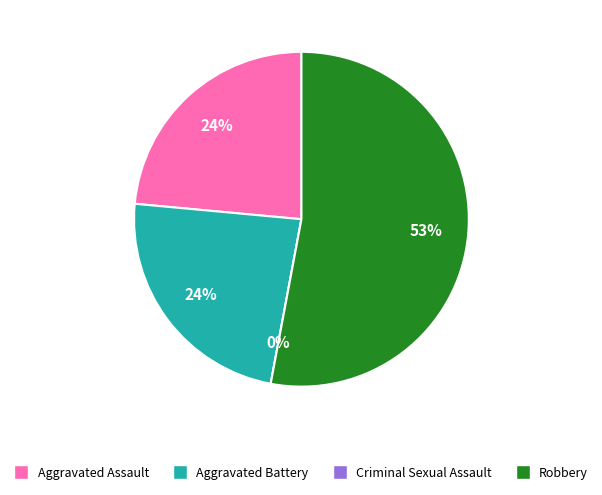

Is it true that Robbery is 67% of the pie?

False